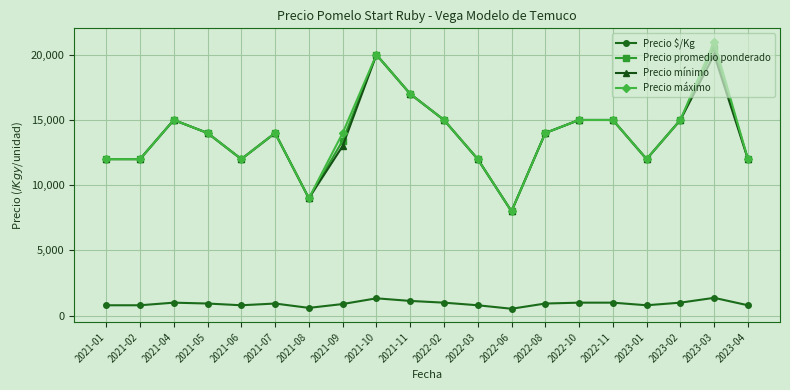

Rank the series by their maximum value, from lowest to highest.

Precio $/Kg, Precio mínimo, Precio promedio ponderado, Precio máximo